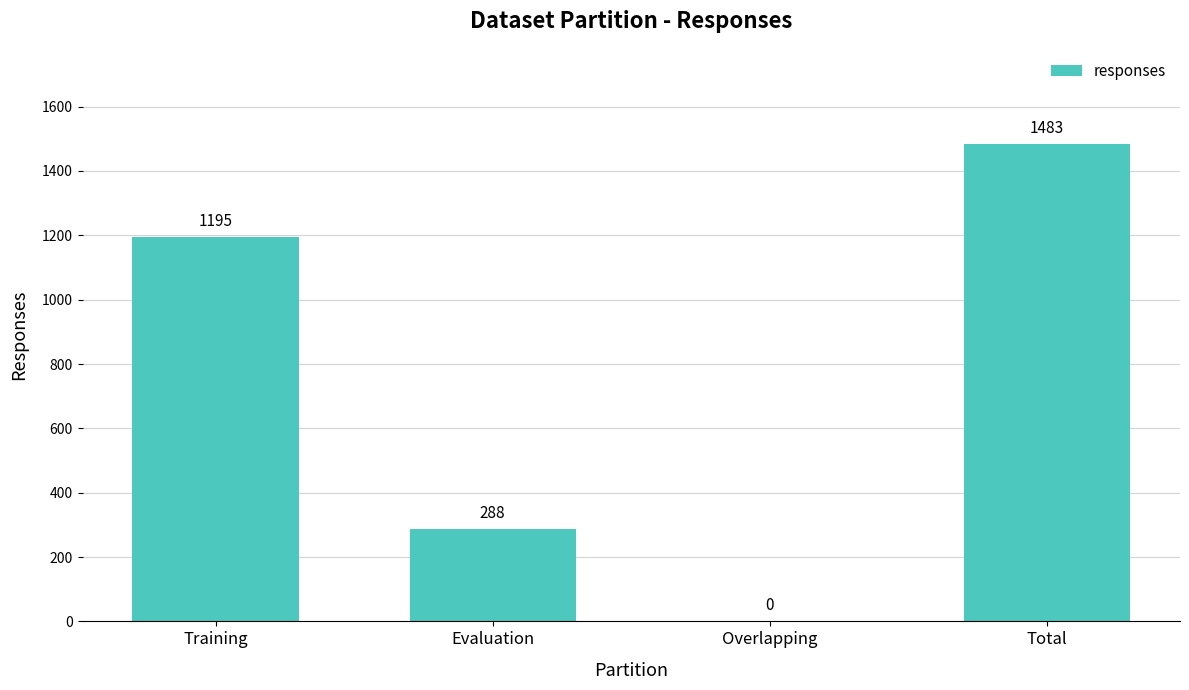

Which category has the highest value across all series?

Total